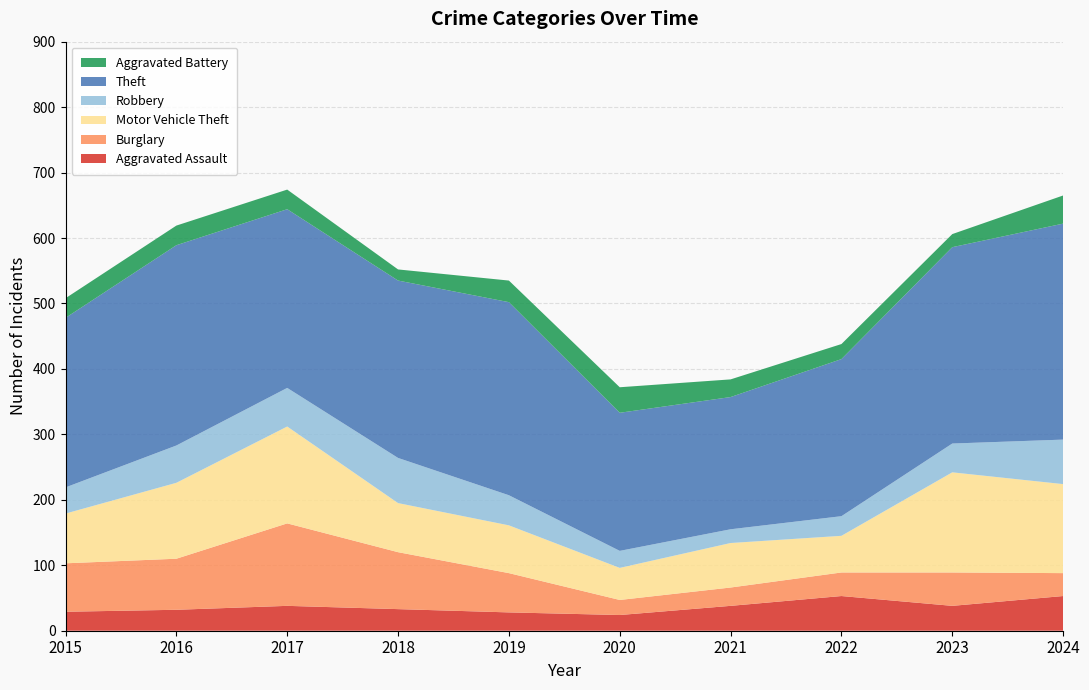

Reading left to right, extract all data points from this chart.

Aggravated Assault: 2015=29	2016=32	2017=38	2018=33	2019=28	2020=24	2021=38	2022=53	2023=38	2024=53
Burglary: 2015=74	2016=78	2017=126	2018=87	2019=60	2020=23	2021=28	2022=36	2023=51	2024=35
Motor Vehicle Theft: 2015=76	2016=116	2017=148	2018=75	2019=73	2020=49	2021=68	2022=56	2023=153	2024=136
Robbery: 2015=40	2016=57	2017=59	2018=69	2019=46	2020=26	2021=21	2022=30	2023=44	2024=68
Theft: 2015=259	2016=306	2017=273	2018=271	2019=295	2020=211	2021=202	2022=240	2023=300	2024=330
Aggravated Battery: 2015=30	2016=30	2017=30	2018=17	2019=33	2020=39	2021=27	2022=23	2023=20	2024=43